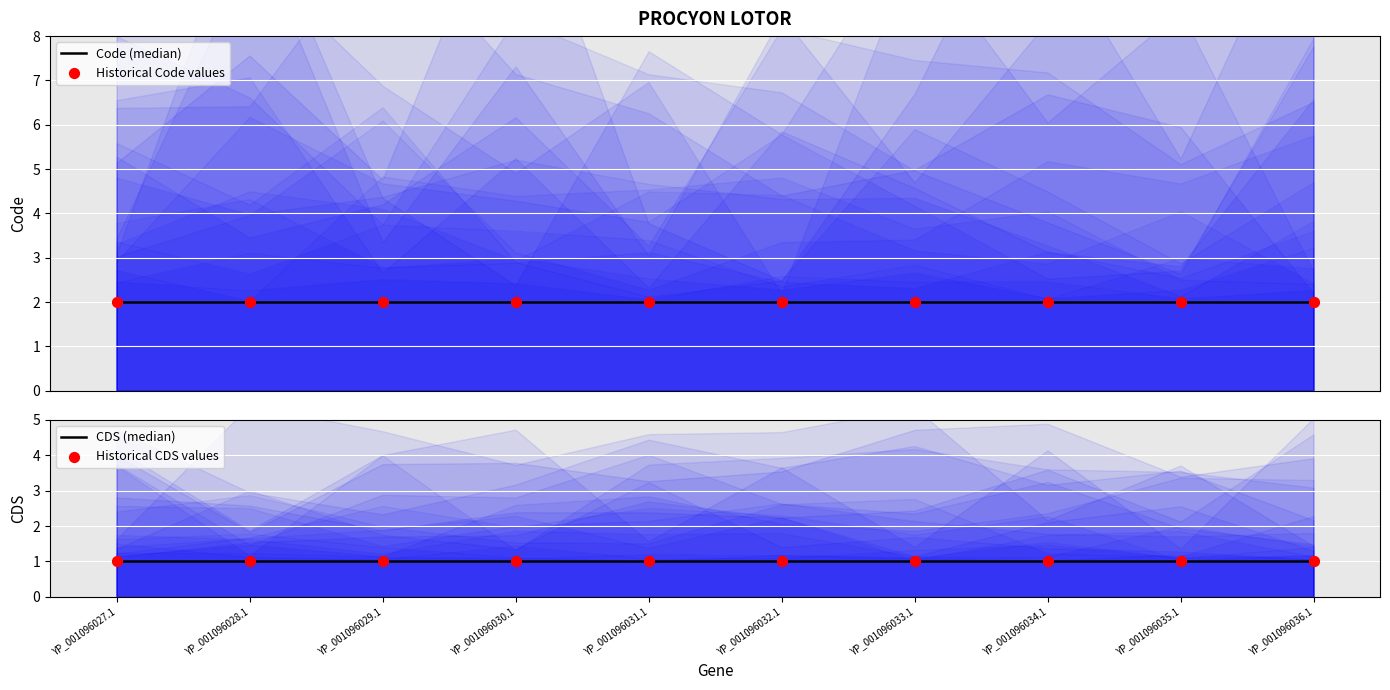

What is the total value across all series at YP_001096034.1?

6